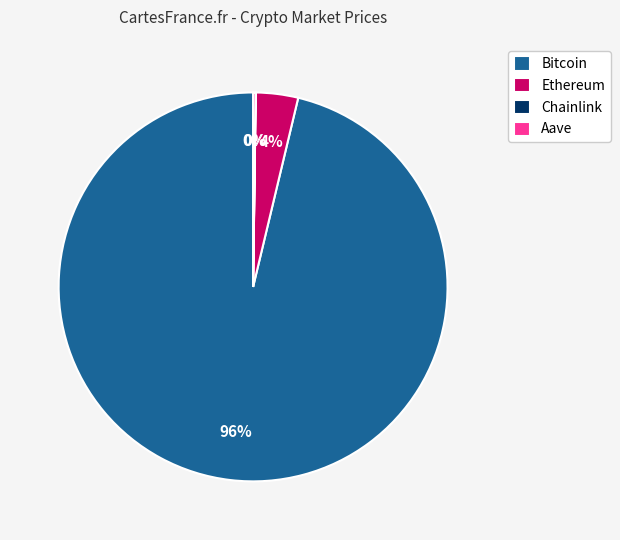

To the nearest percent, what is the average slice percentage?

25%